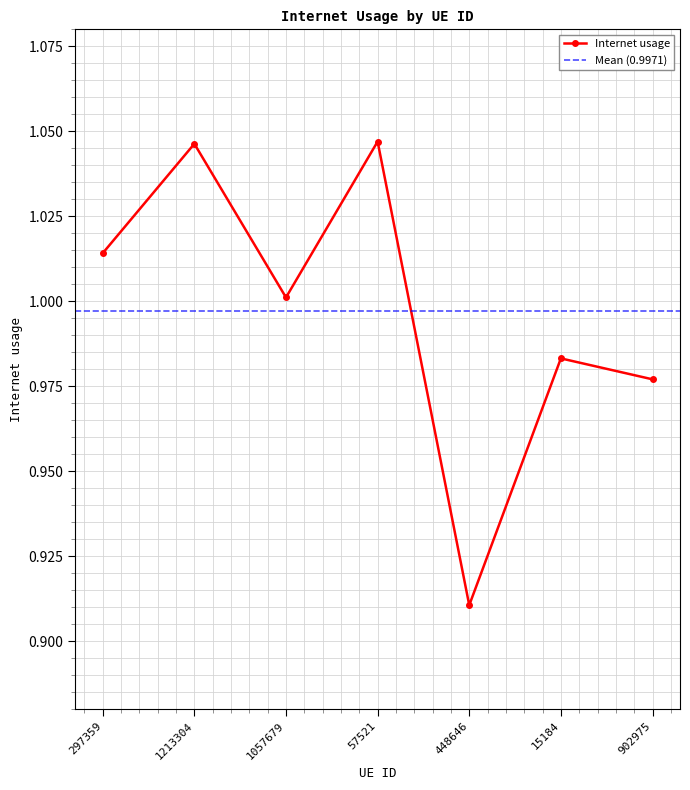

How many interior local peaks (higher than both neighbors) does the data have?

3